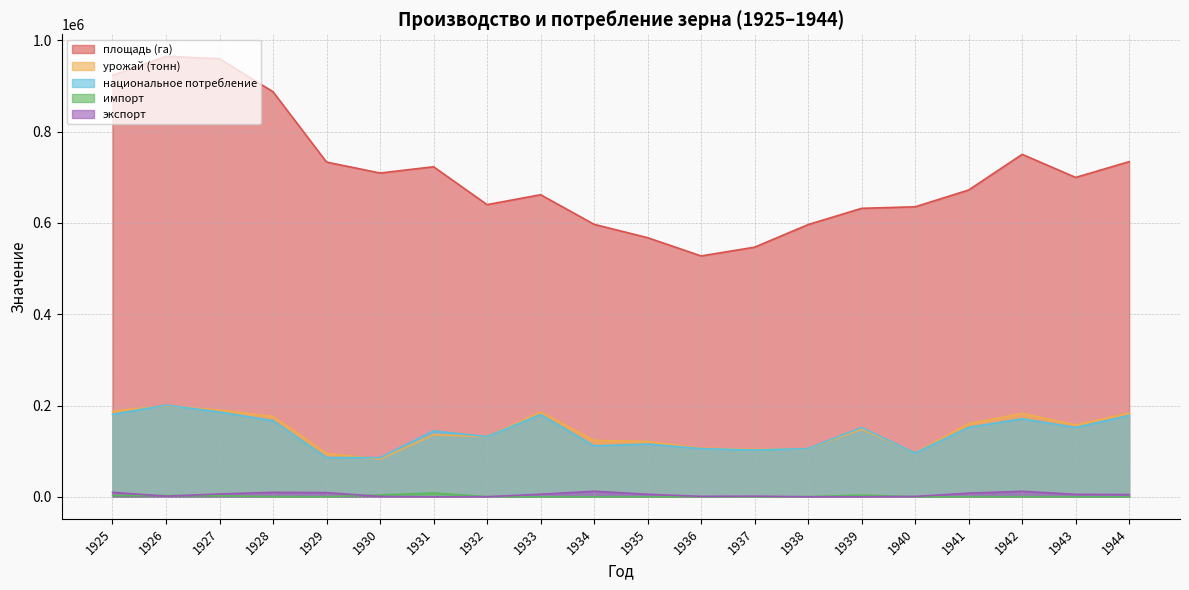

What are all the series names shown in the legend?

площадь (га), урожай (тонн), национальное потребление, импорт, экспорт